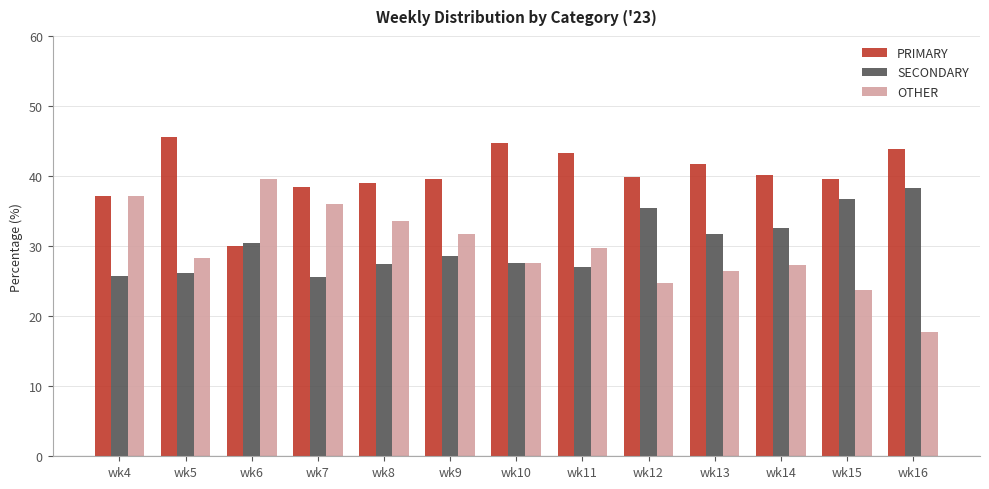

Read the PRIMARY value at wk9.

39.6